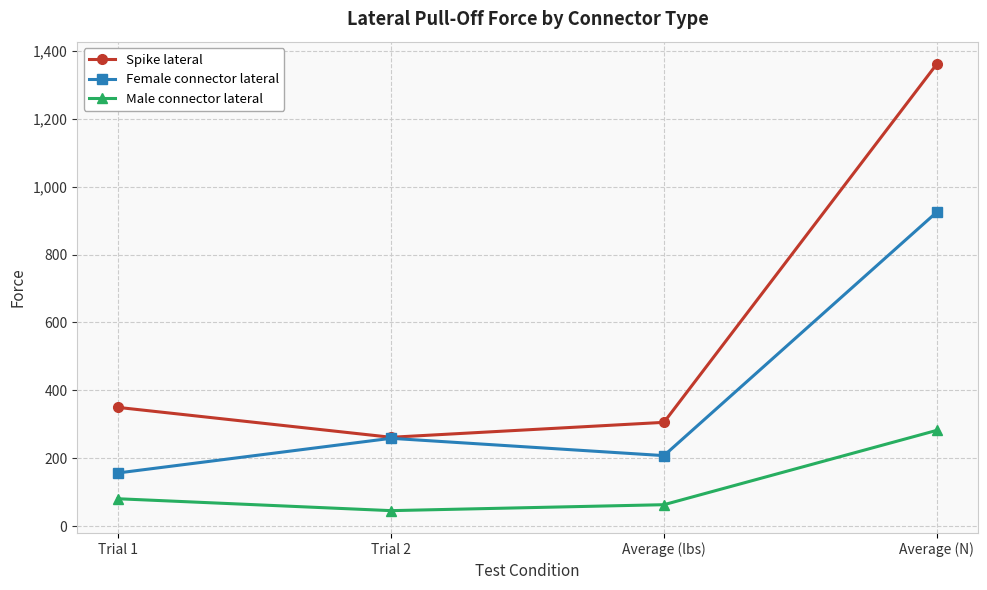

Between Average (lbs) and Average (N), which series saw the biggest shift?

Spike lateral